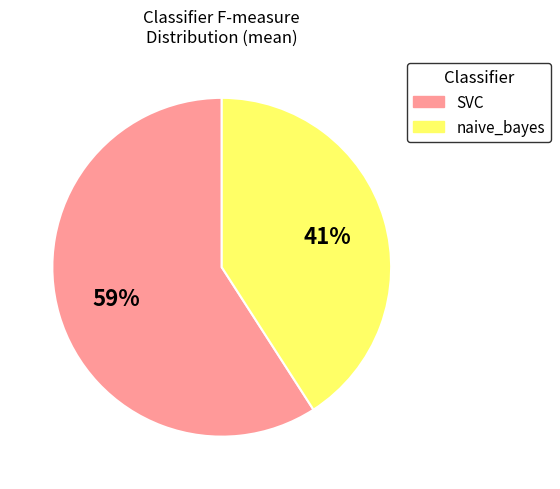

Which slice is the smallest?

naive_bayes